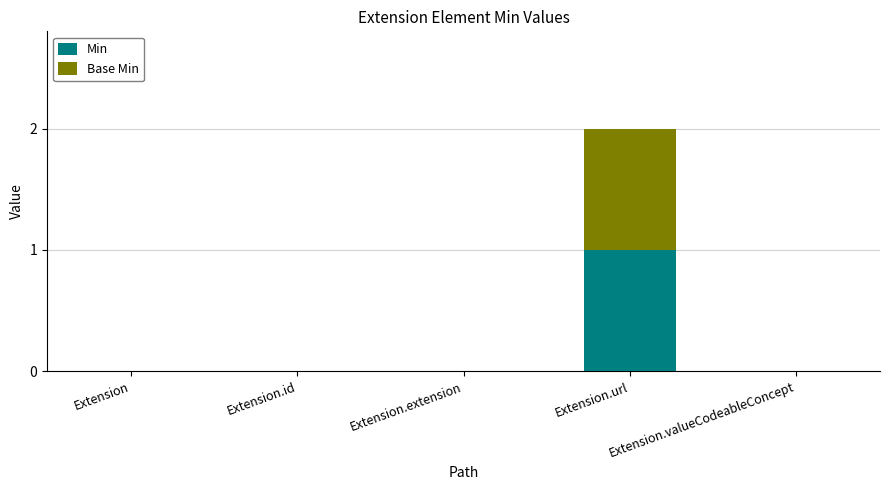

At which category is the sum across all series the highest?

Extension.url